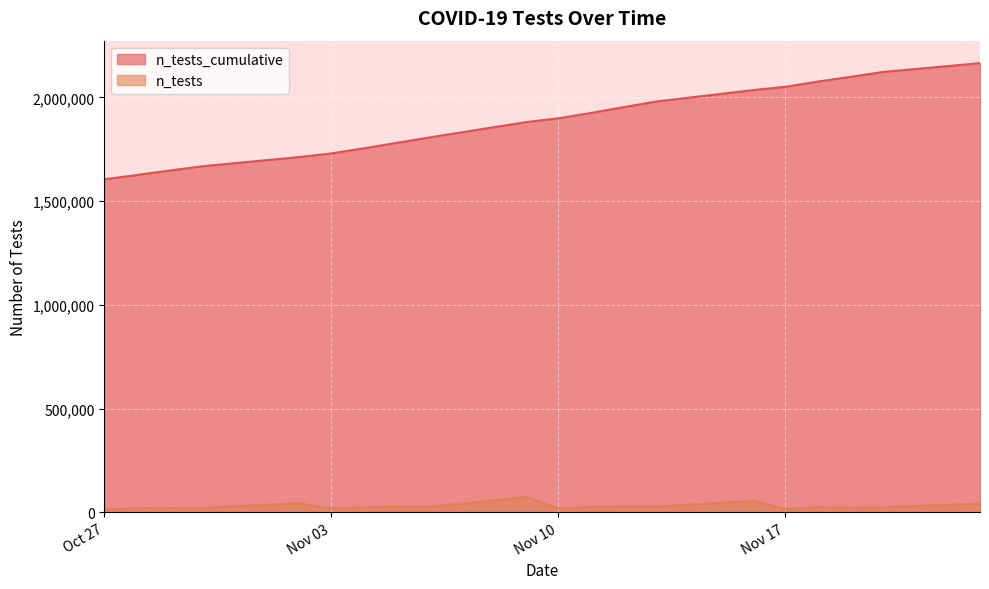

How many values are below 1898943?

10